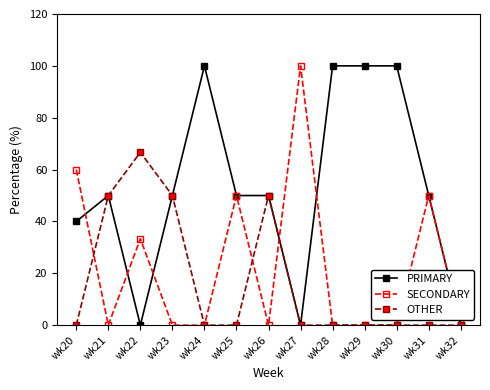

List the series in order of their overall mean, highest first.

PRIMARY, SECONDARY, OTHER